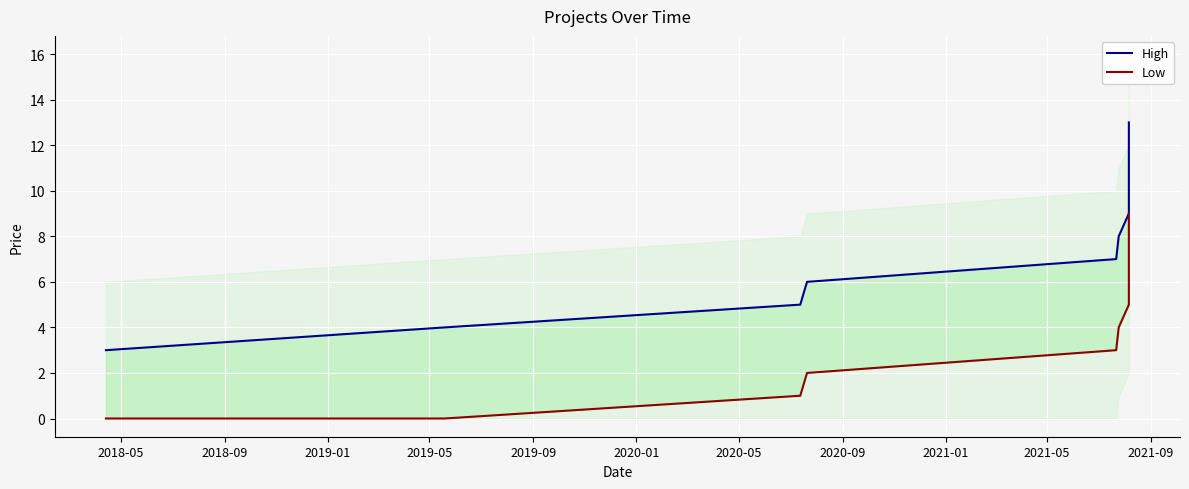

Is the value of Low at 2019-05 greater than the value of High at 2021-09?

No